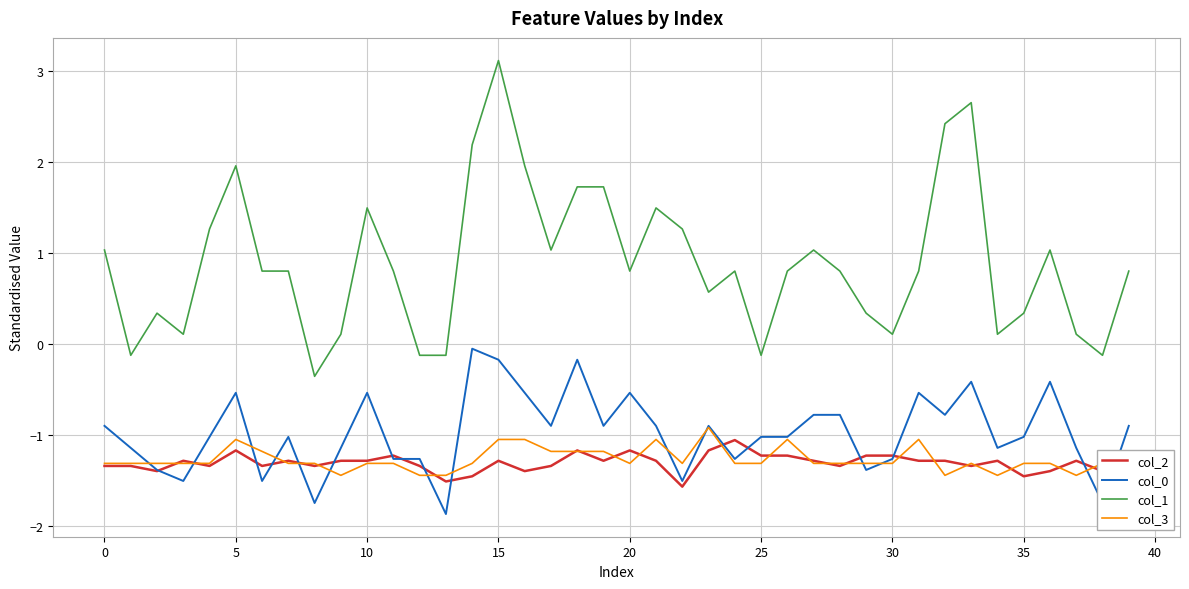

True or false: col_1 and col_2 intersect in this chart.

False